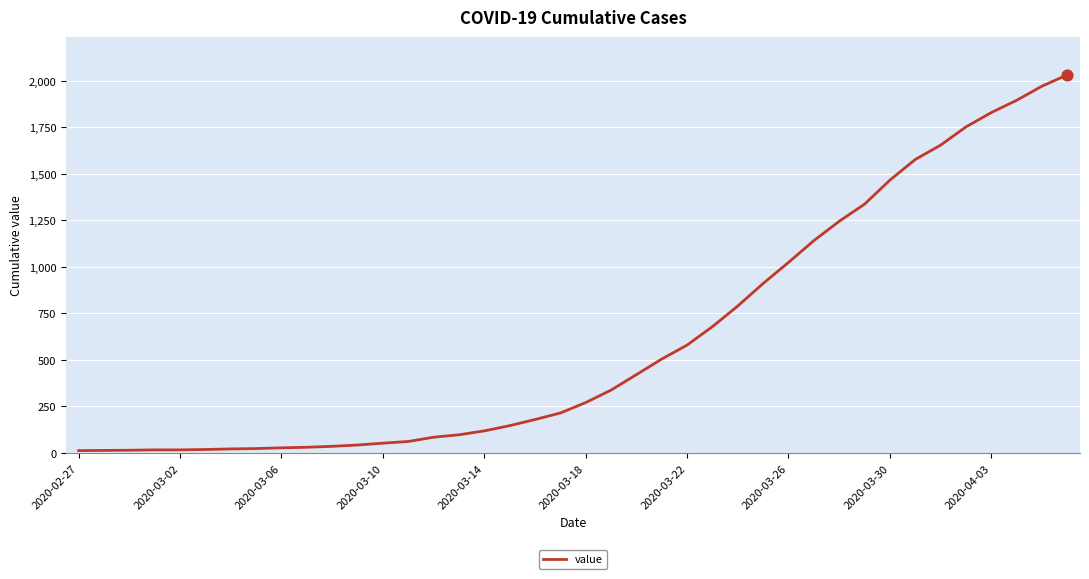

What is the greatest value displayed?

2032